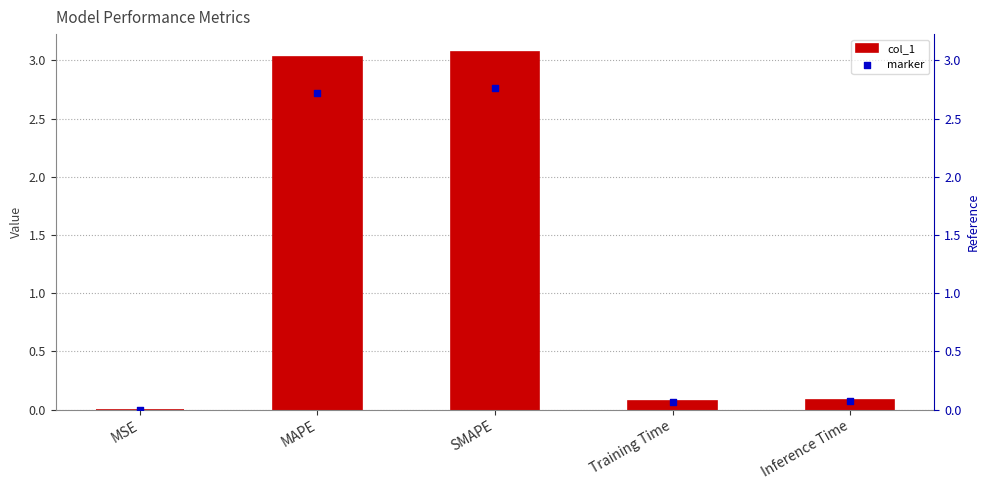

What is the total value across all series at Inference Time?

0.2